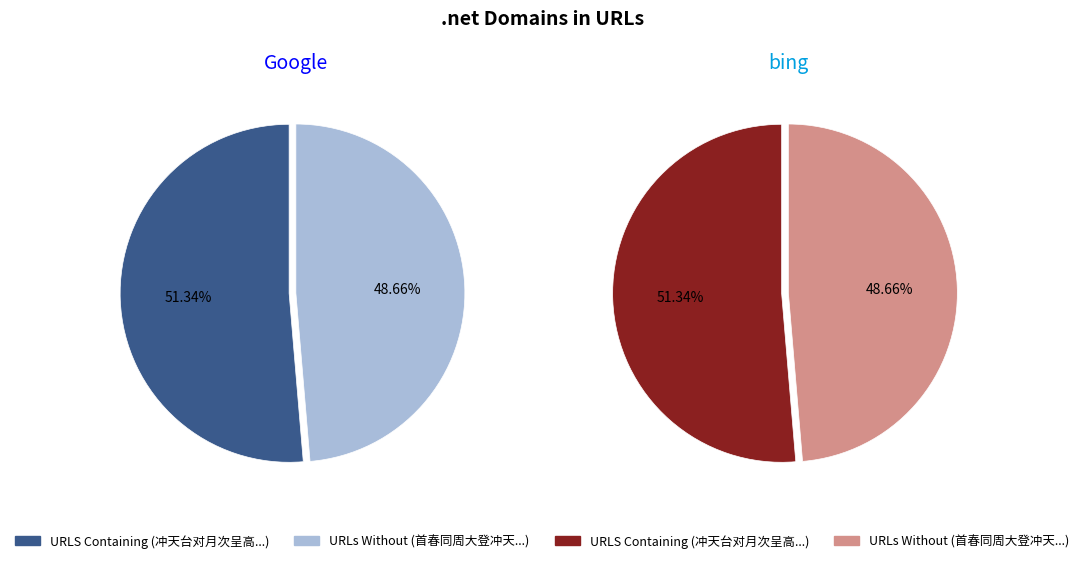

To the nearest percent, what is the average slice percentage?

50%